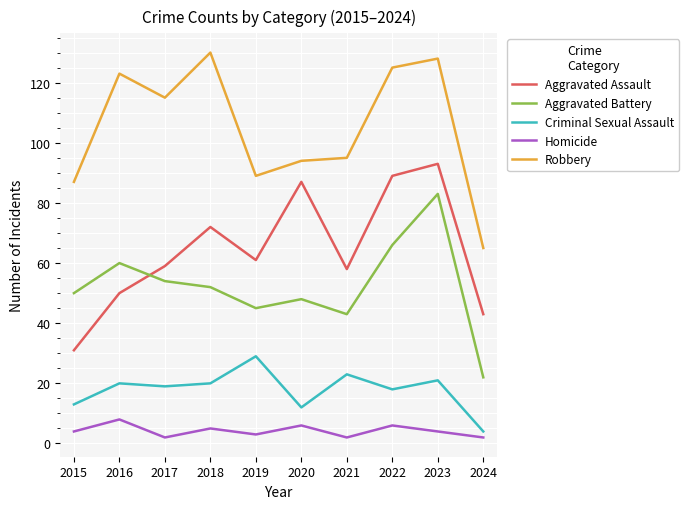

What are all the series names shown in the legend?

Aggravated Assault, Aggravated Battery, Criminal Sexual Assault, Homicide, Robbery